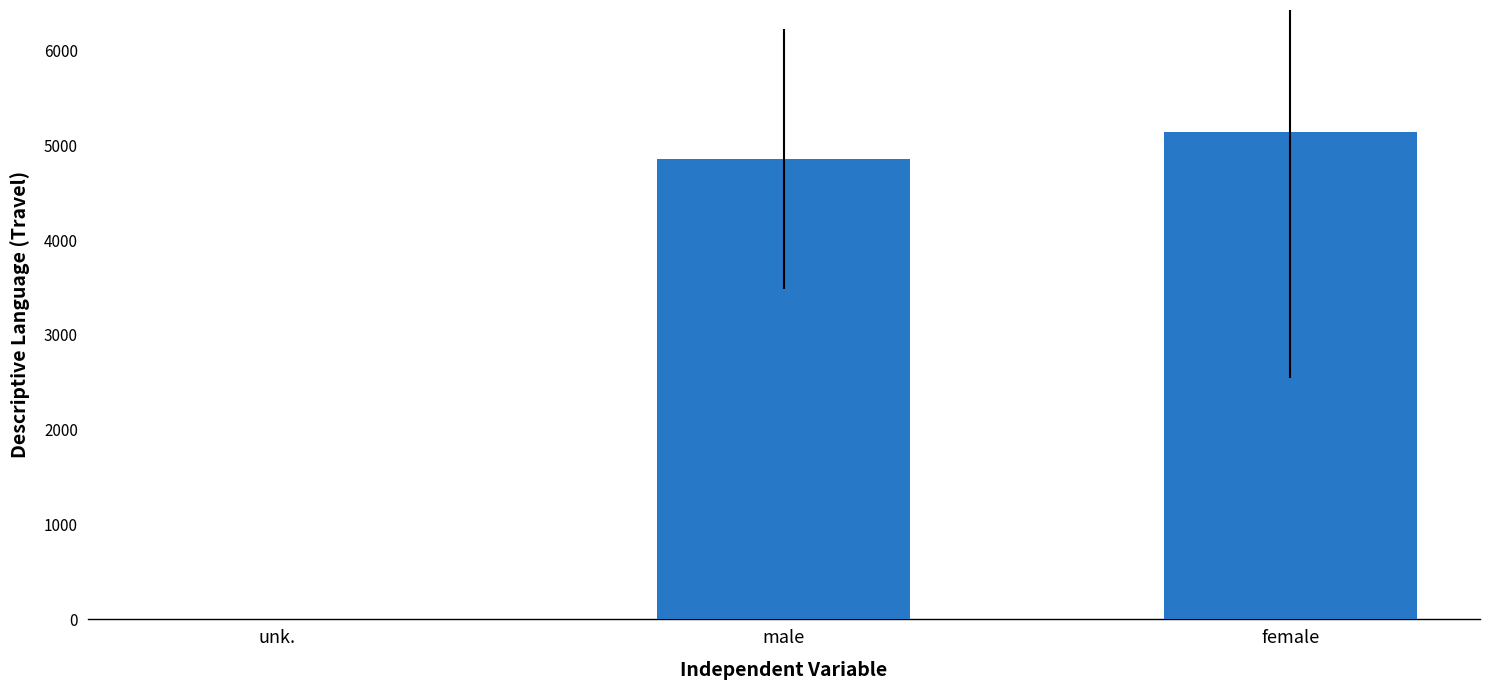

Is it true that the value at male is 6597?

False